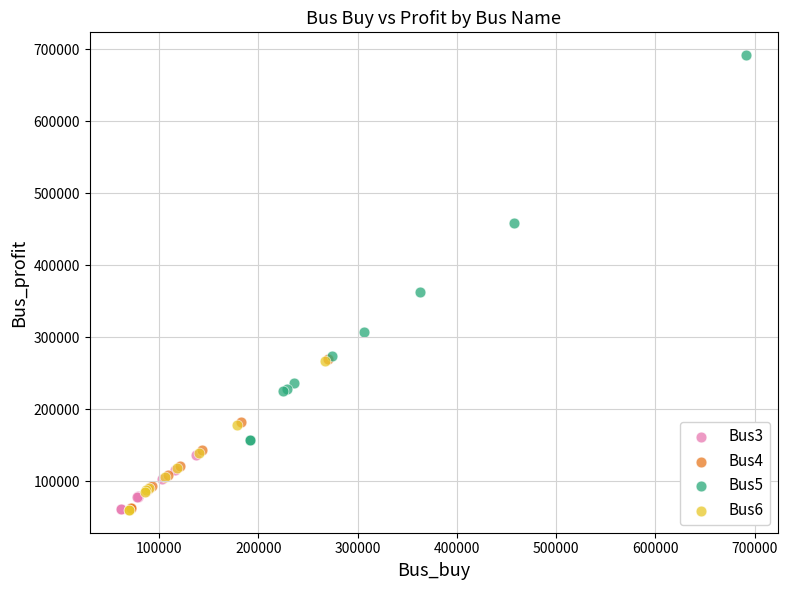

Which series has the largest Y range (max minus min)?

Bus5